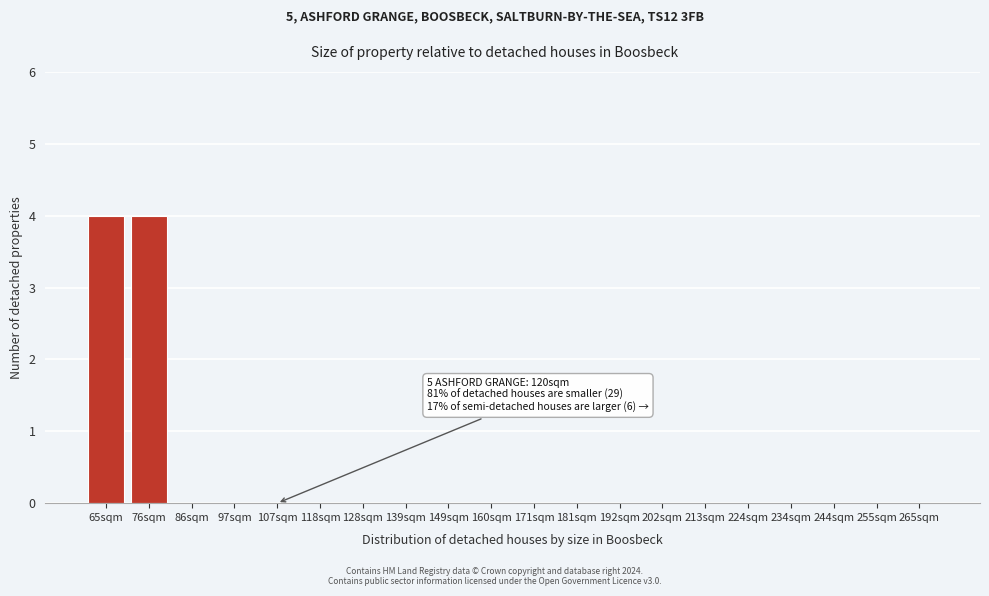

Reading left to right, transcribe all the data shown in this chart.

65sqm=4	76sqm=4	86sqm=0	97sqm=0	107sqm=0	118sqm=0	128sqm=0	139sqm=0	149sqm=0	160sqm=0	171sqm=0	181sqm=0	192sqm=0	202sqm=0	213sqm=0	224sqm=0	234sqm=0	244sqm=0	255sqm=0	265sqm=0